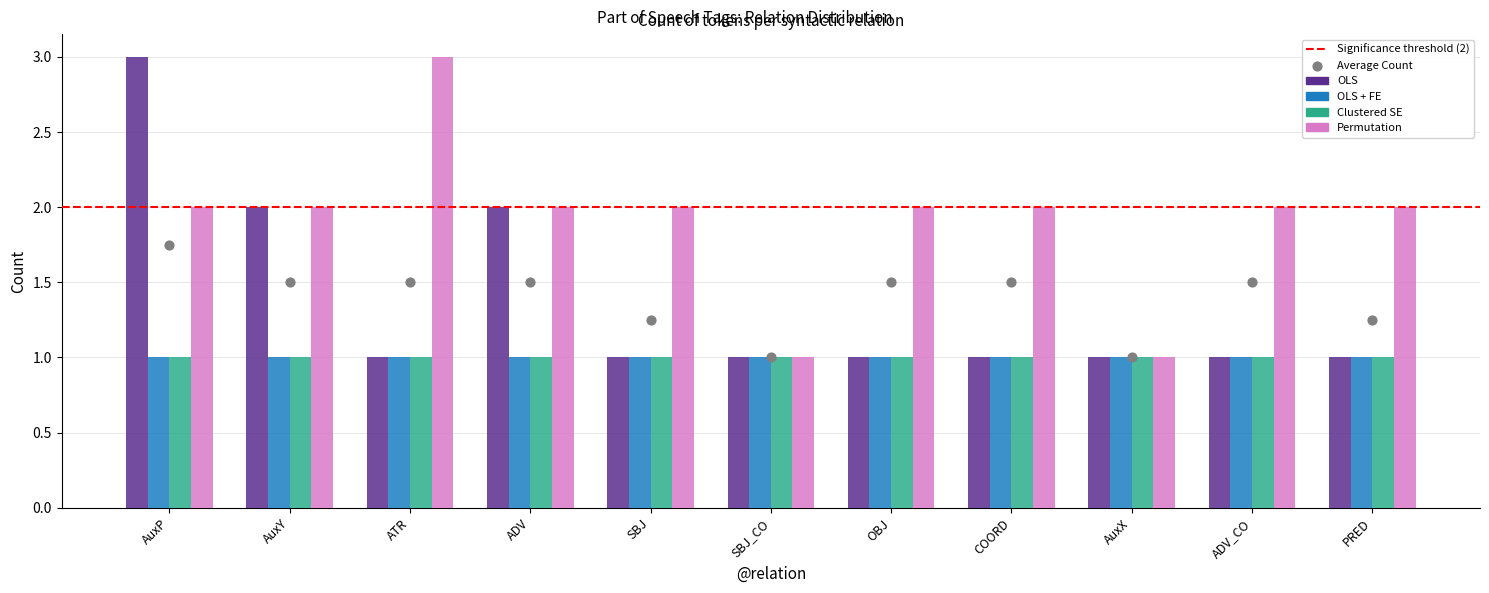

Which series contains the lowest Y value?

OLS